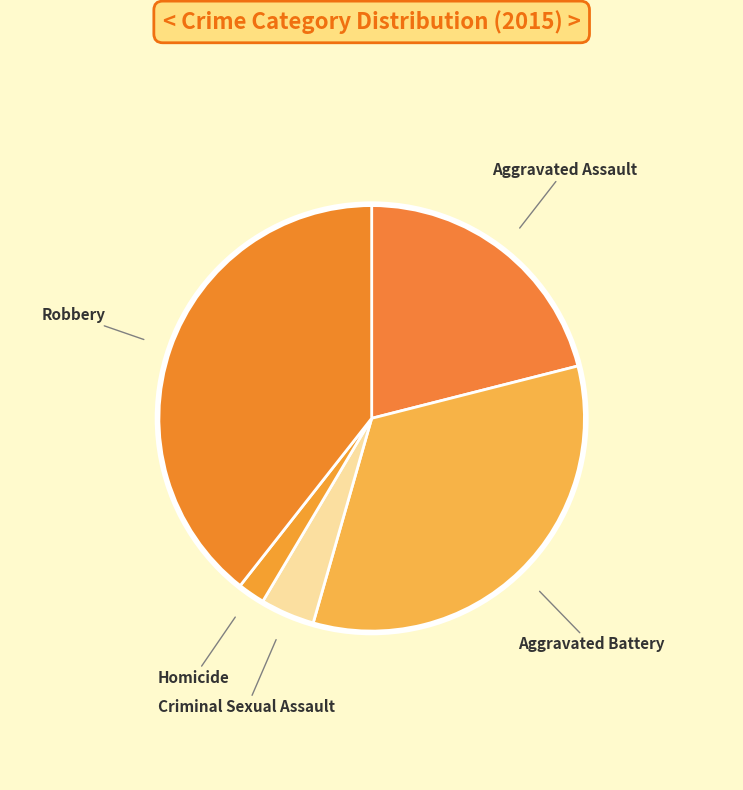

What is the largest slice in the pie chart?

Robbery